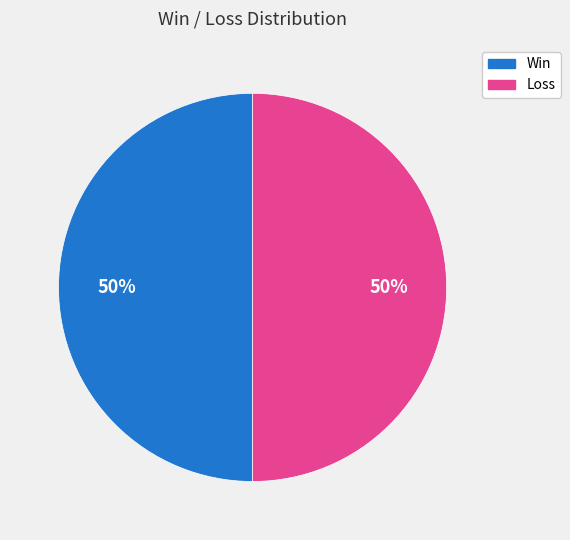

To the nearest percent, what is the average slice percentage?

50%